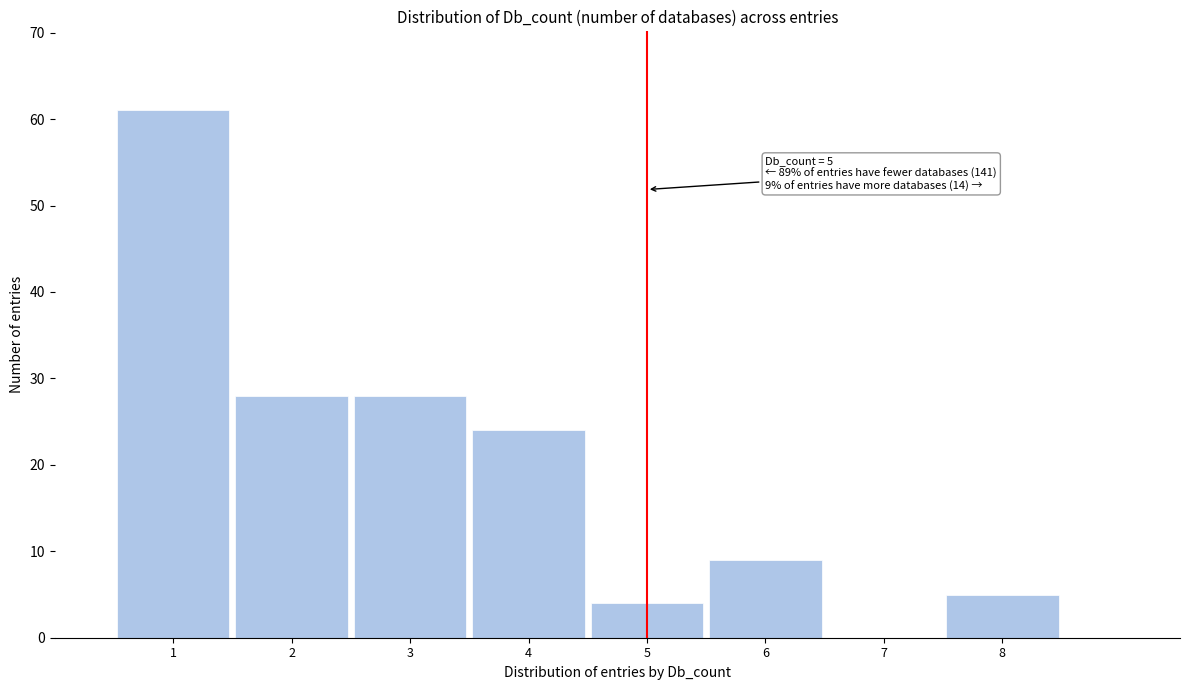

Over which range of the x-axis is the bar tallest?

0.5 to 1.5